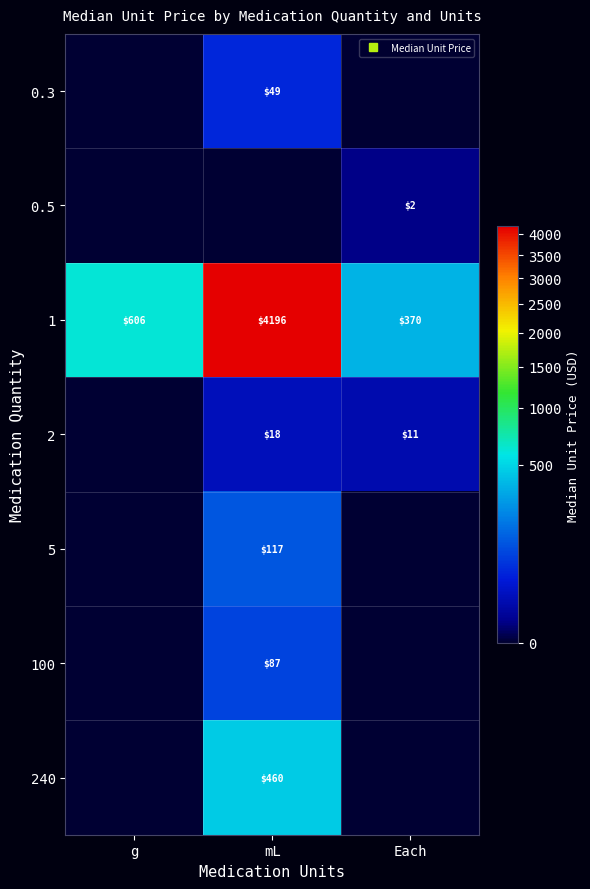

What is the difference between the maximum and minimum values in the 1 series?

3826.0